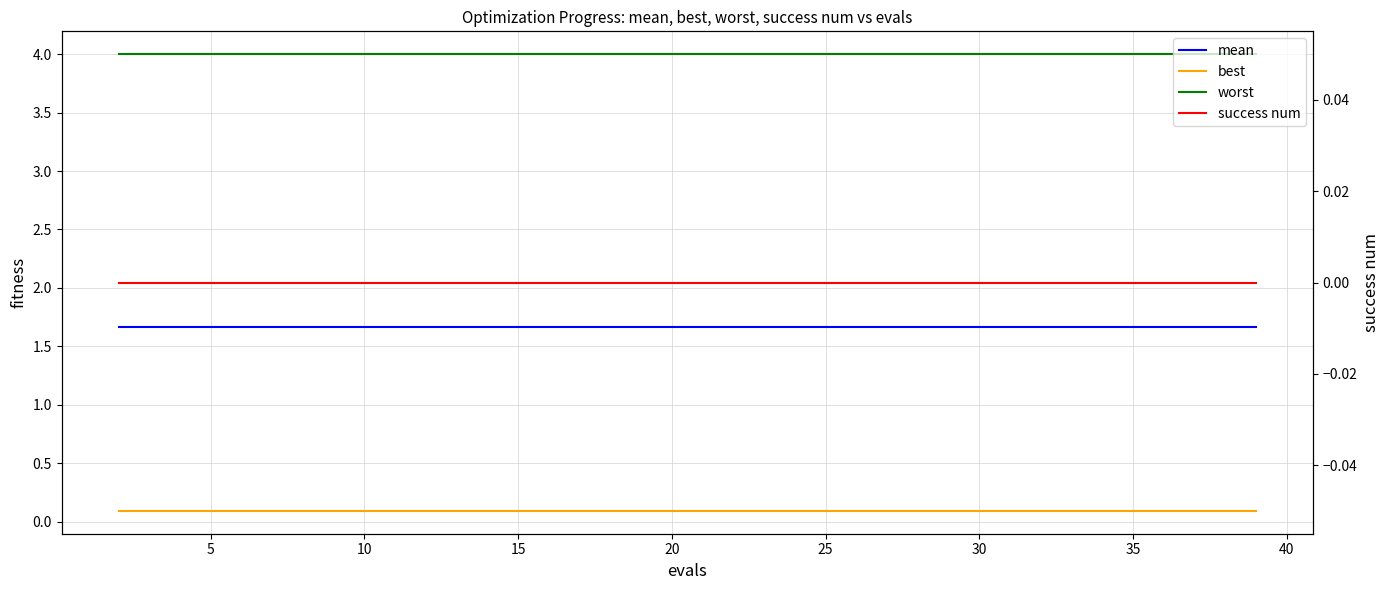

What is the sum of all best values?

1.8